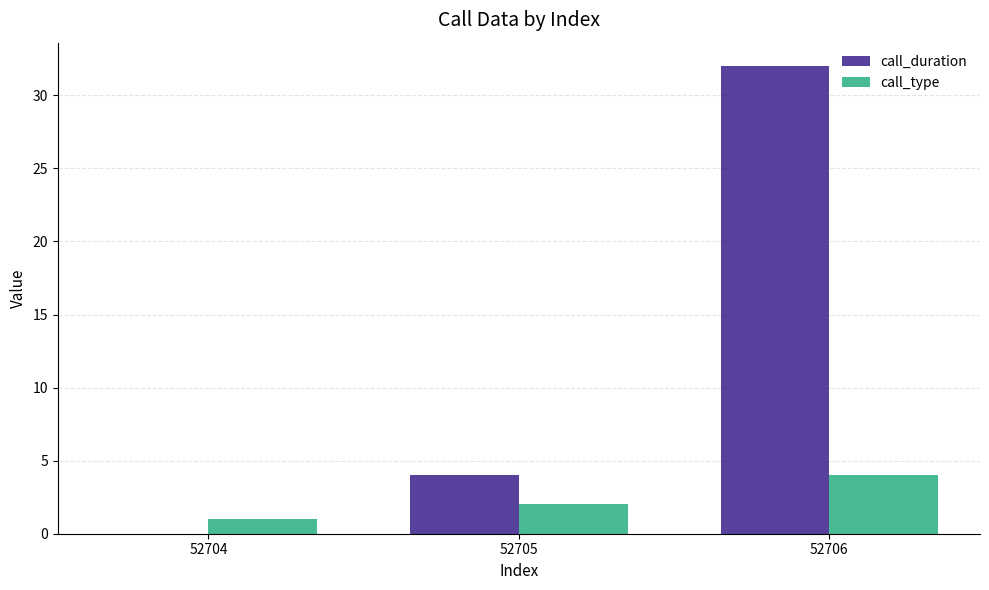

What is the maximum value for call_type?

4